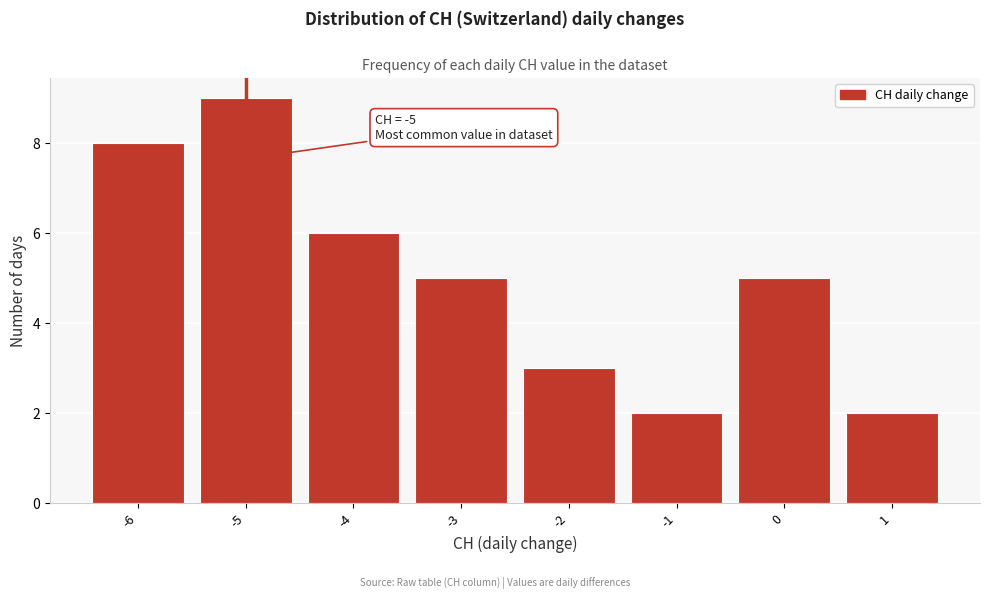

Over which range of the x-axis is the bar tallest?

-5.5 to -4.5